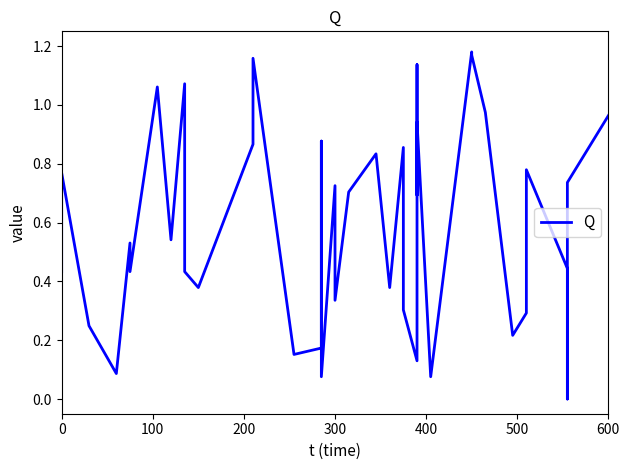

The value at 31 is 1.9. True or false?

False